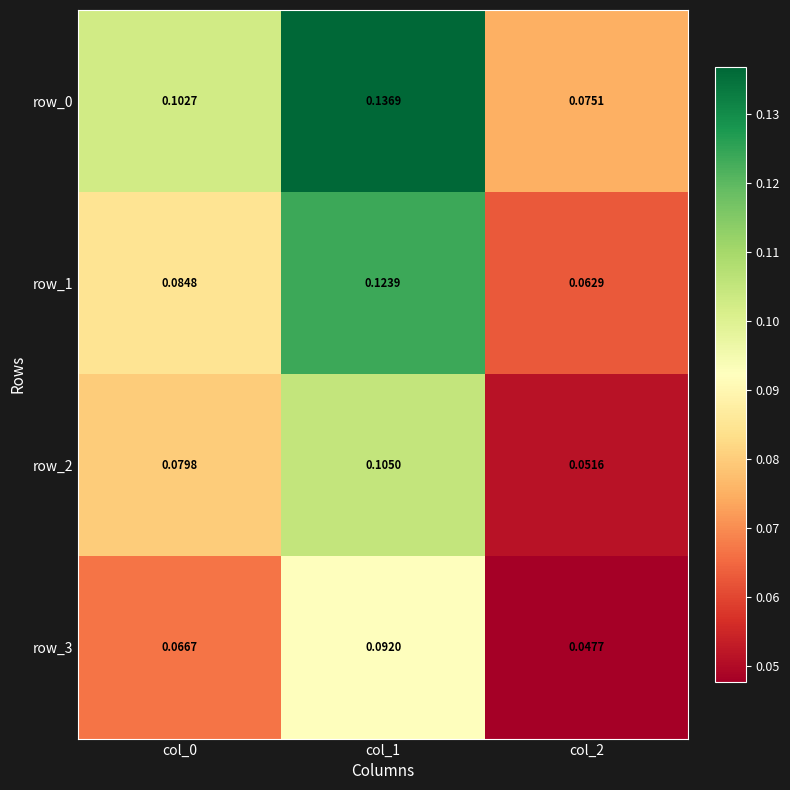

Count the row_3 values in the range 0 to 1.

3